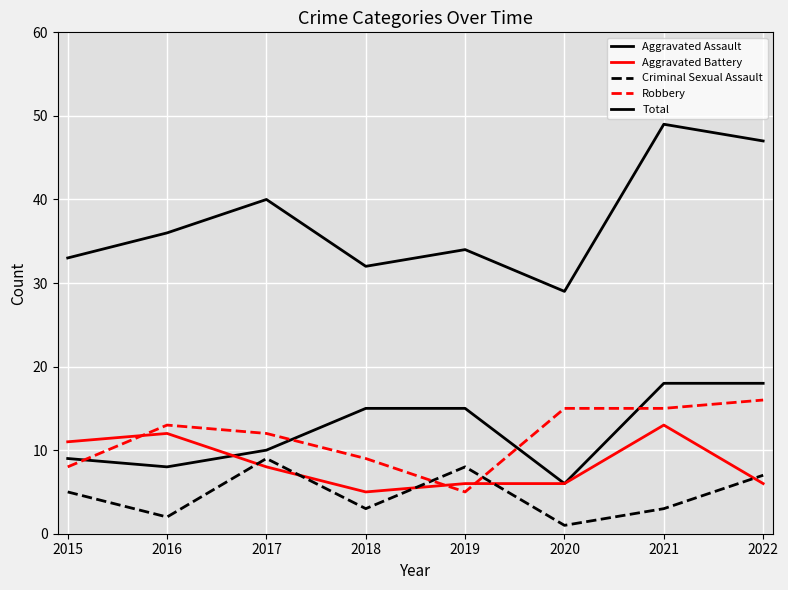

What is the minimum value for Total?

29